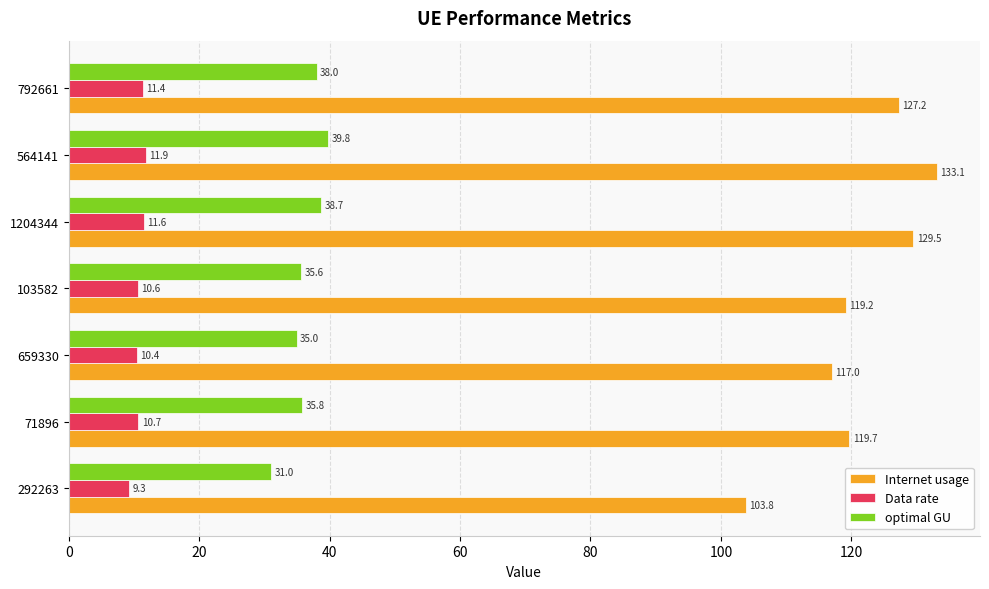

What is the difference between the maximum and minimum values in the Internet usage series?

29.3